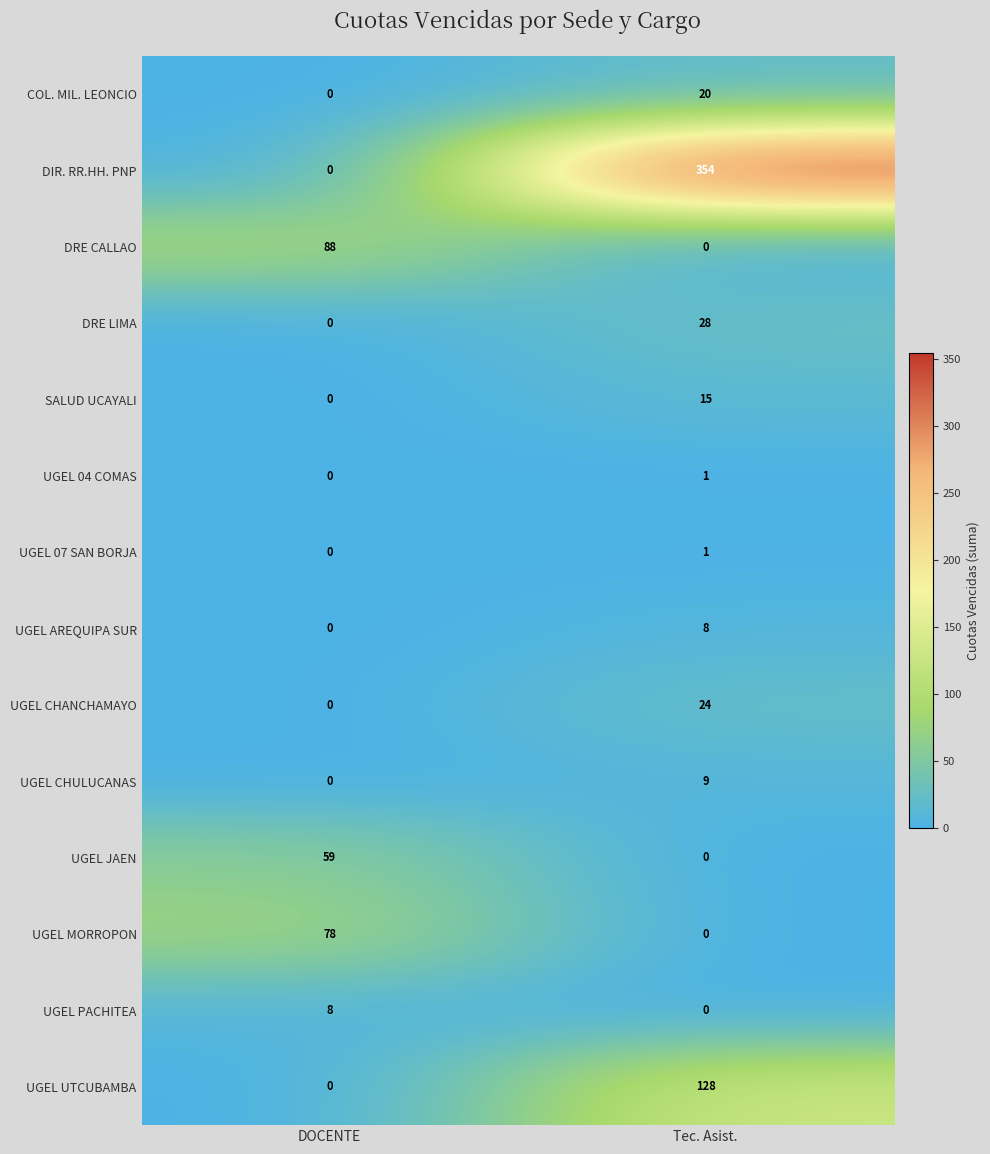

List the labels in order of DRE CALLAO value, largest first.

DOCENTE, Tec. Asist.